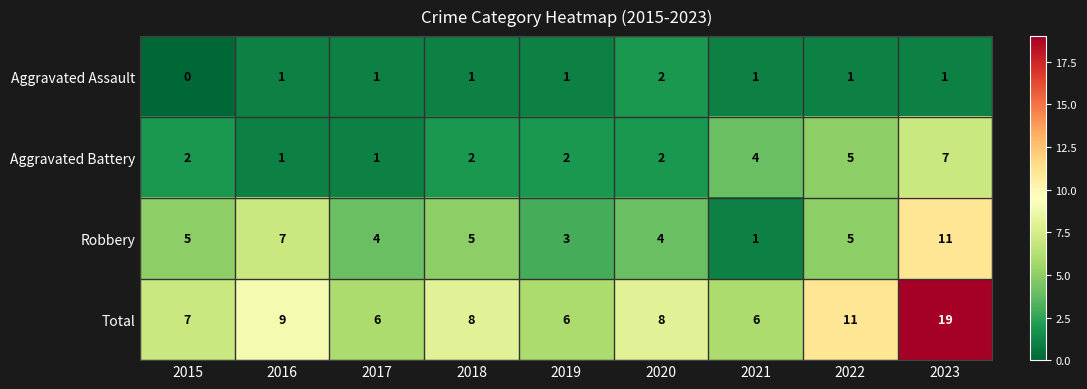

What is the spread (max minus min) of values at 2023?

18